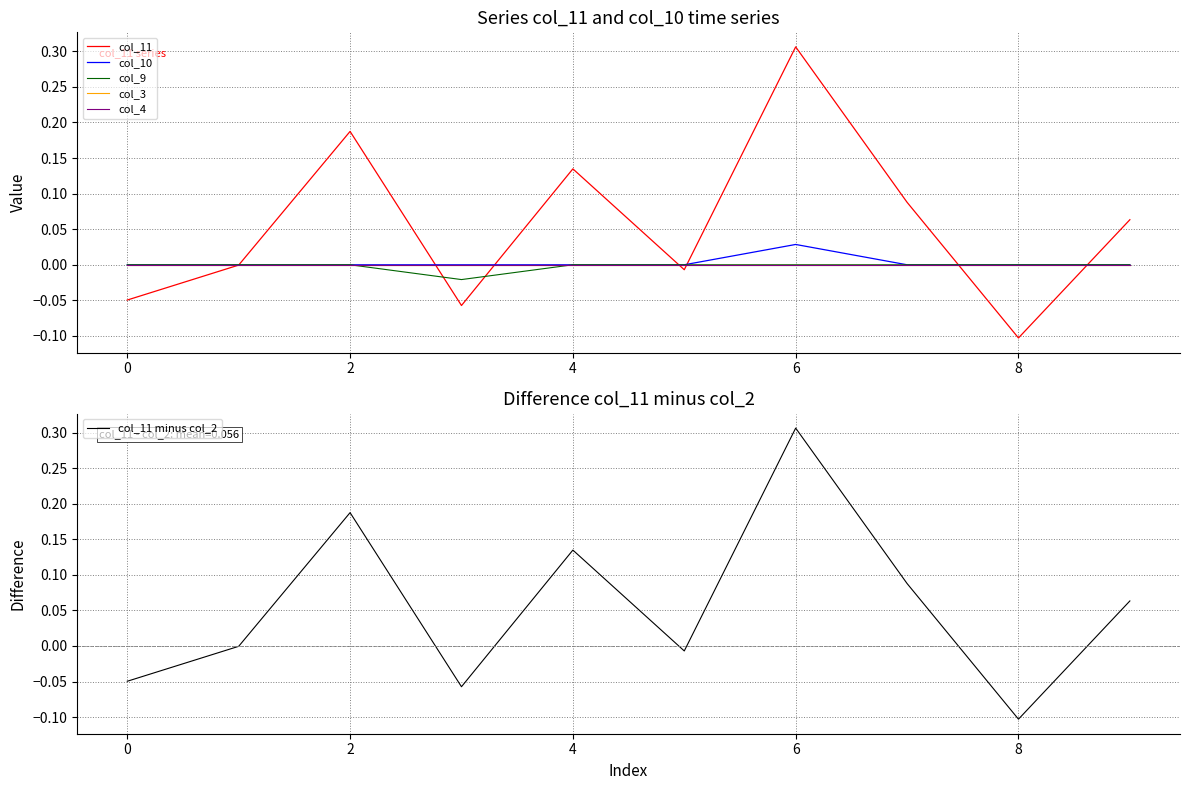

After their last crossing, which series has the higher values: col_11 minus col_2 or col_10?

col_11 minus col_2